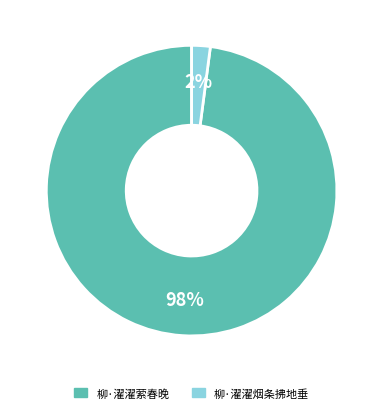

Which category has the smallest portion of the pie?

柳·濯濯烟条拂地垂